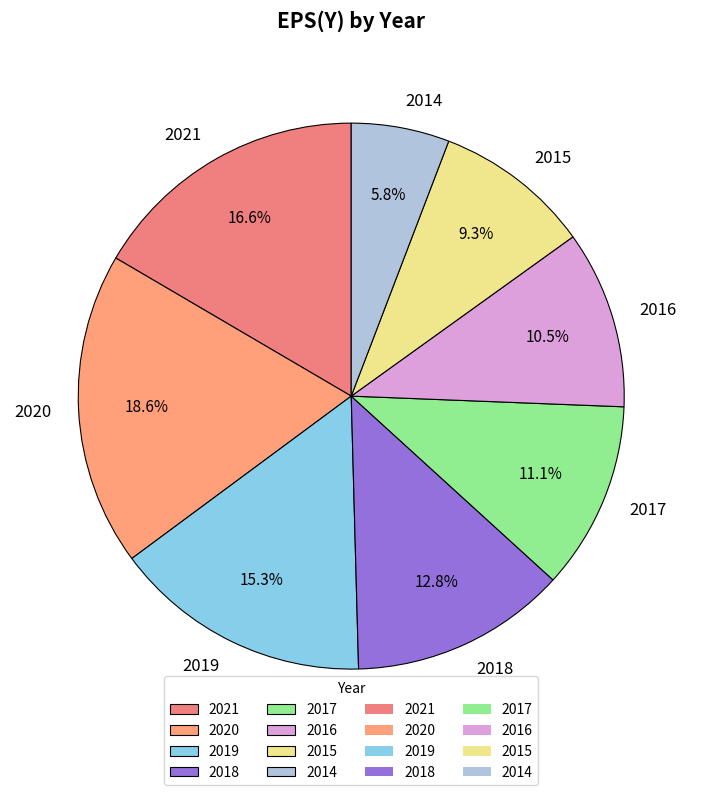

What percentage is the 2021 slice, to the nearest percent?

17%